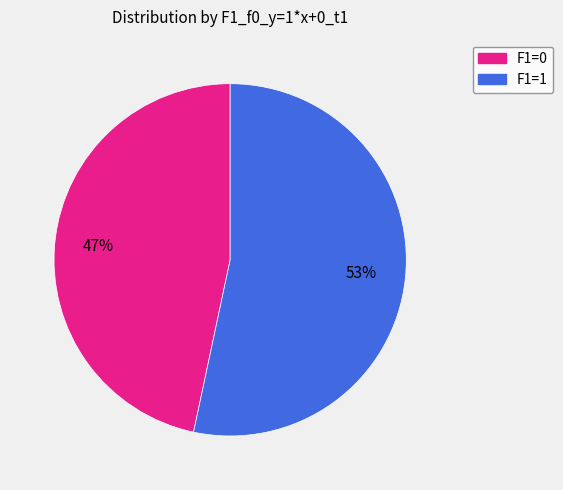

To the nearest percent, what portion does F1=0 represent?

47%